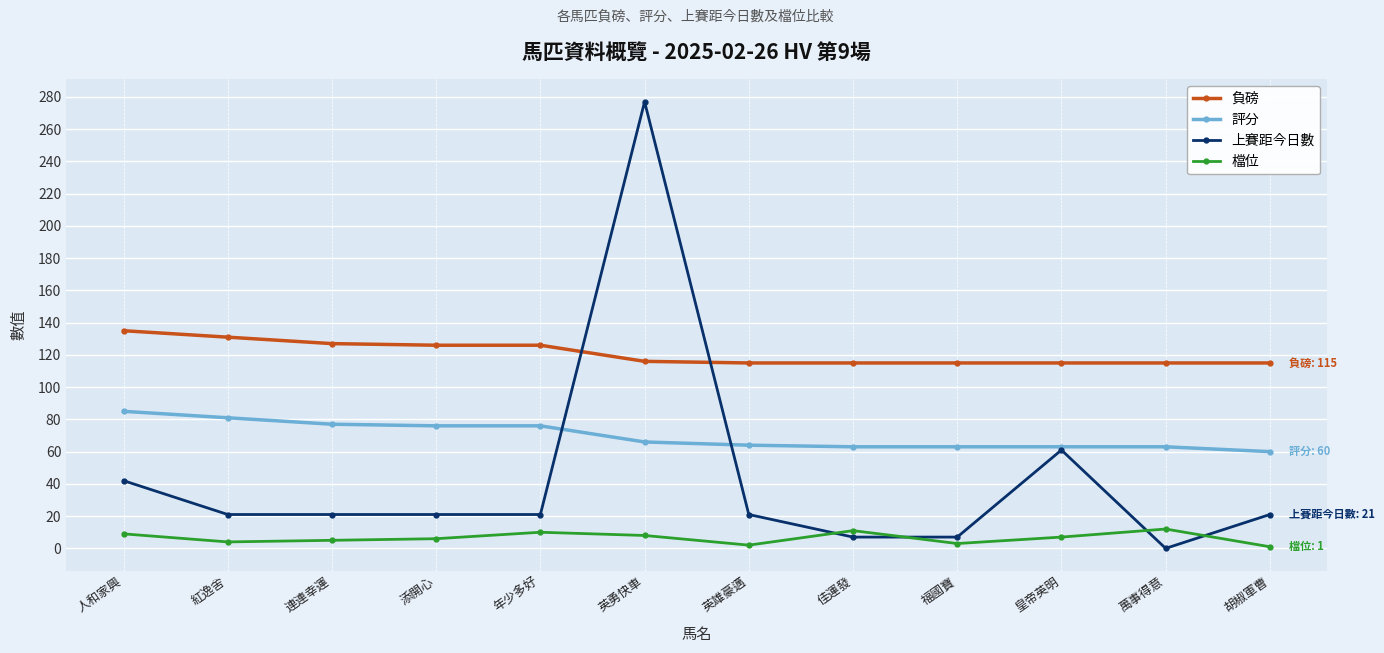

The 負磅 series shows 46 at 人和家興. True or false?

False